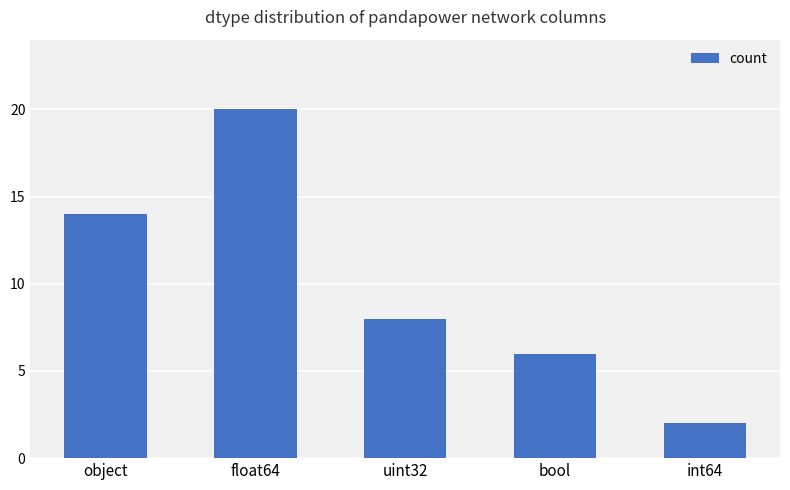

What is the change in value from uint32 to int64?

-6